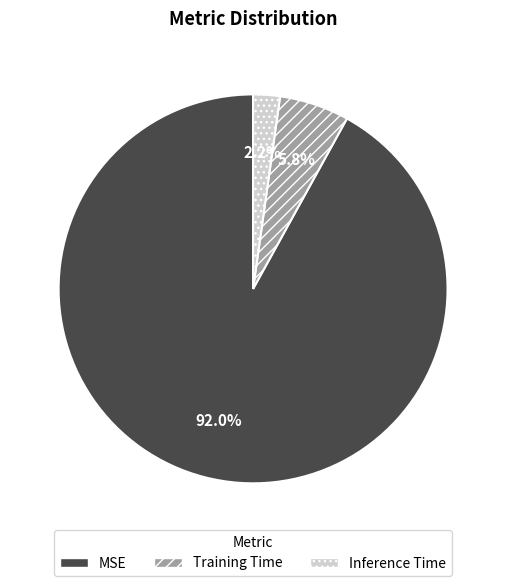

What is the majority slice?

MSE